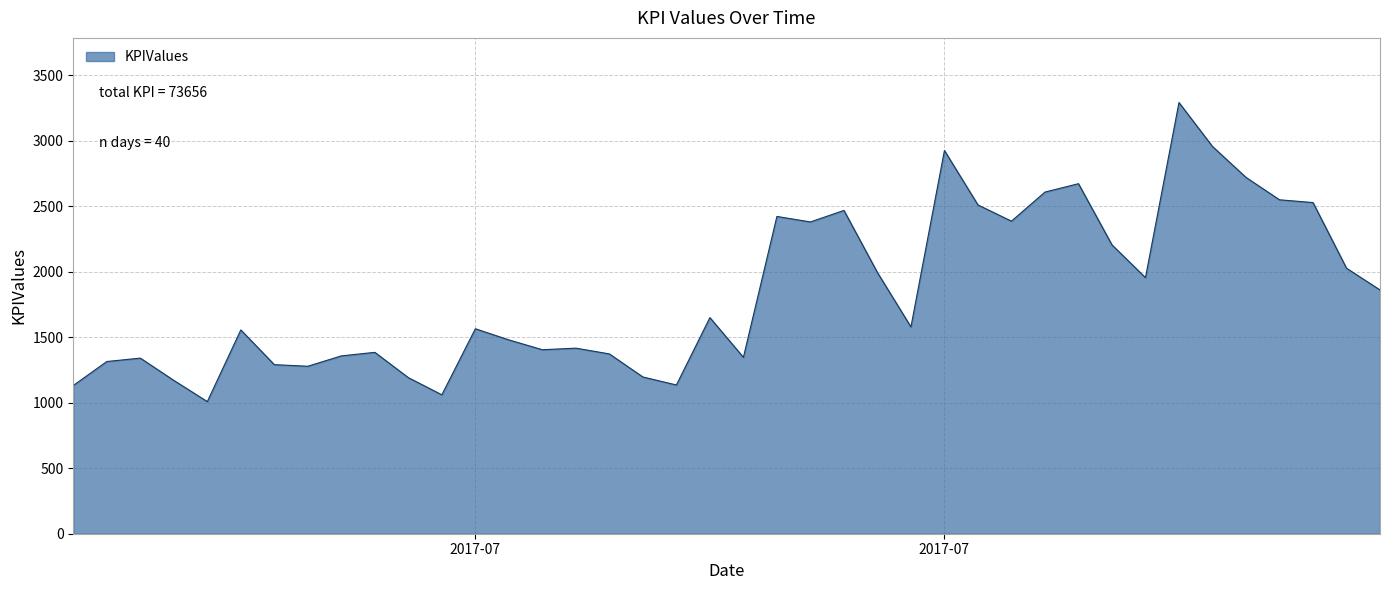

What is the difference between the maximum and minimum values?

2282